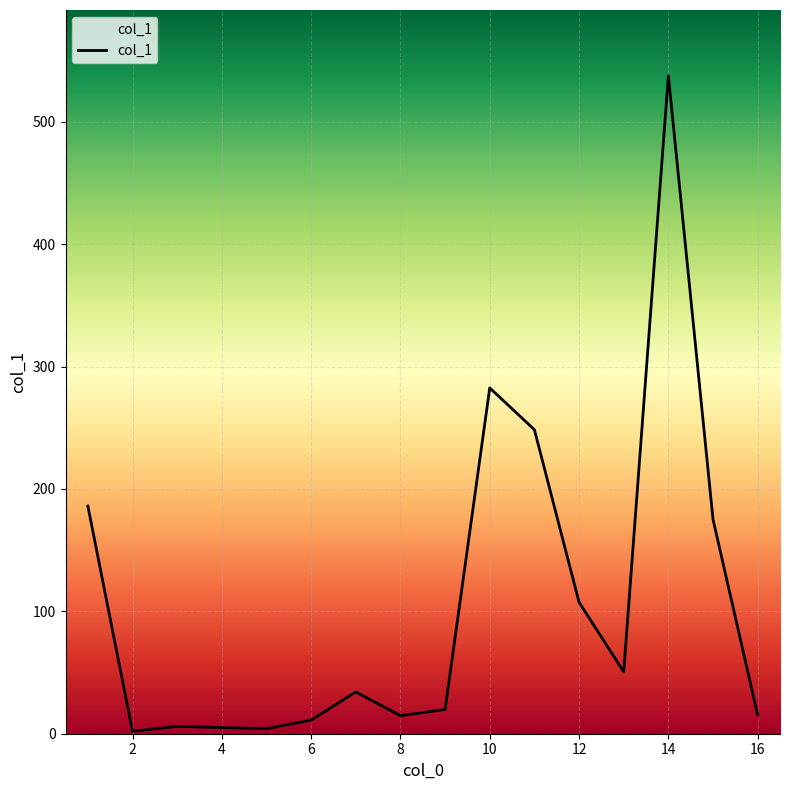

Which has a higher value, 8 or 12?

12